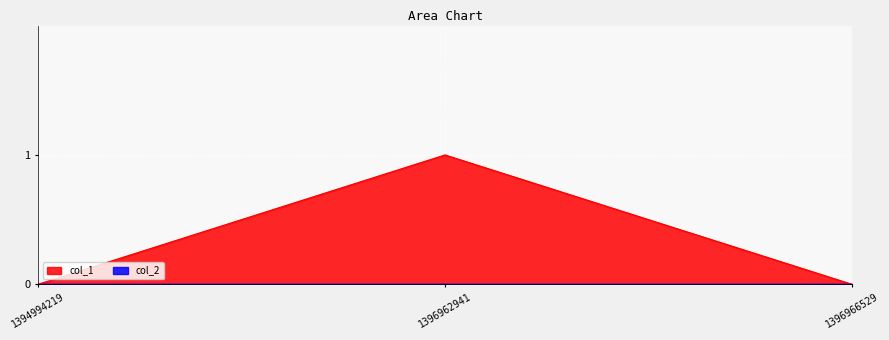

List the labels in order of value, largest first.

1396962941, 1394994219, 1396966529